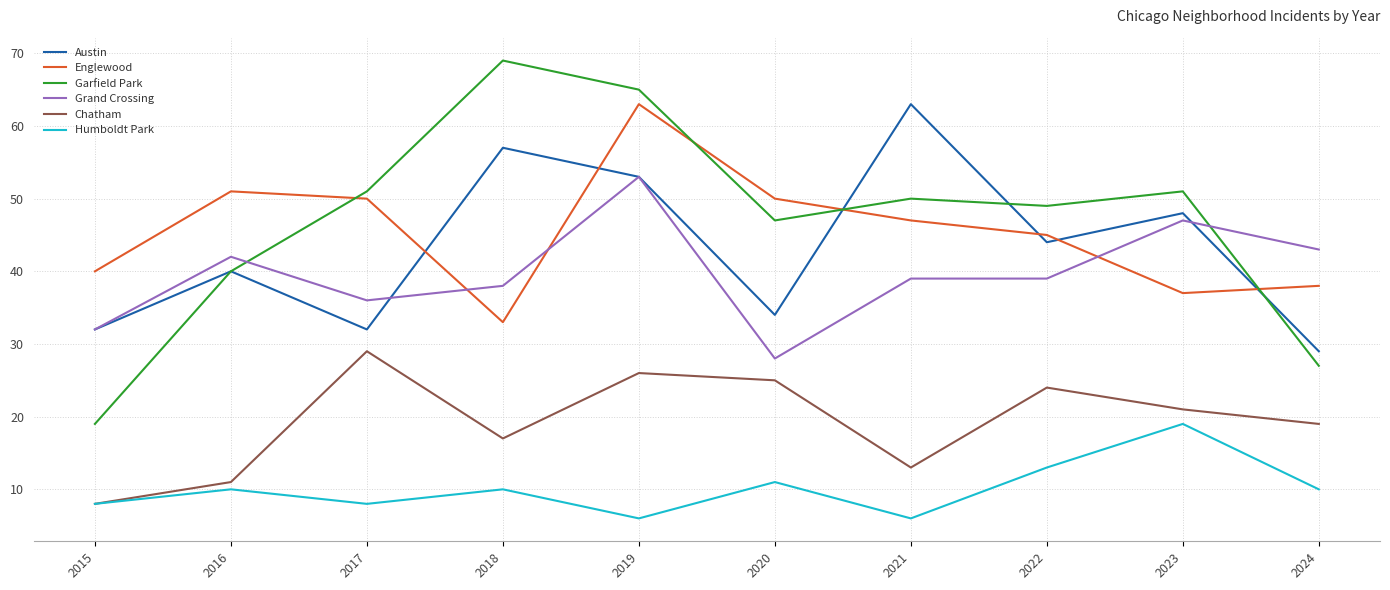

True or false: Englewood and Humboldt Park cross at least once.

False